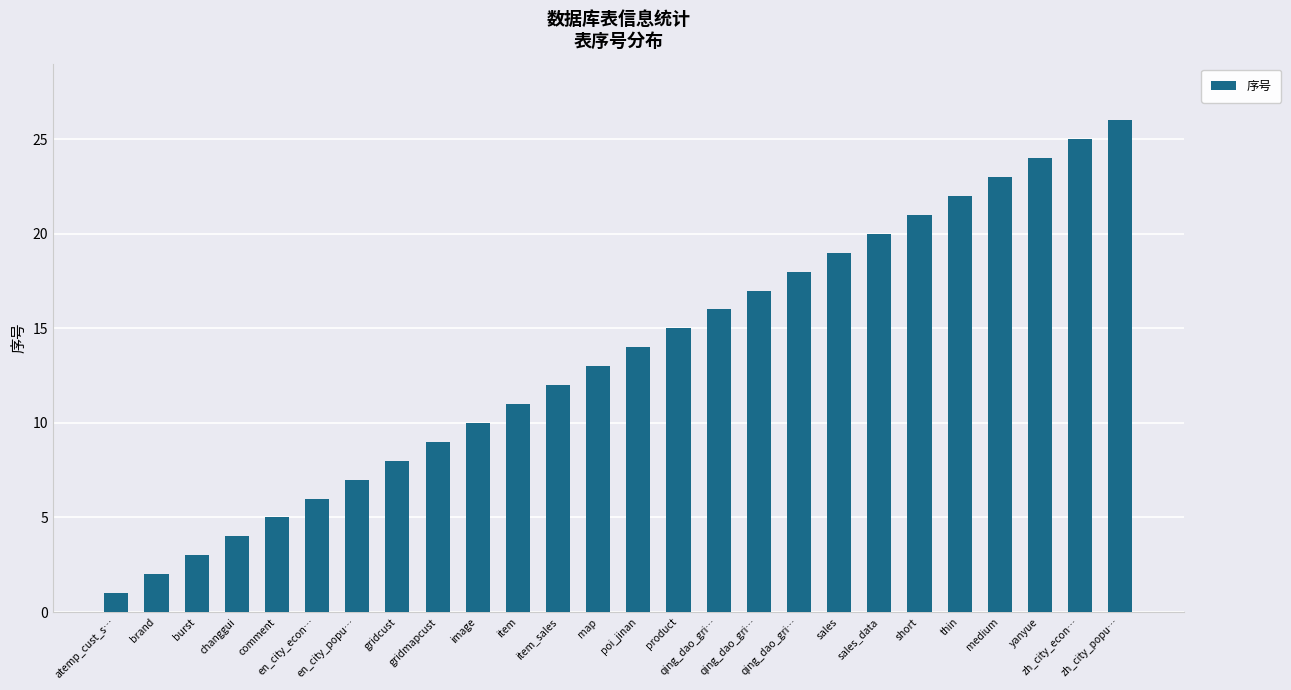

Which label corresponds to the smallest value in the chart?

atemp_cust_s…